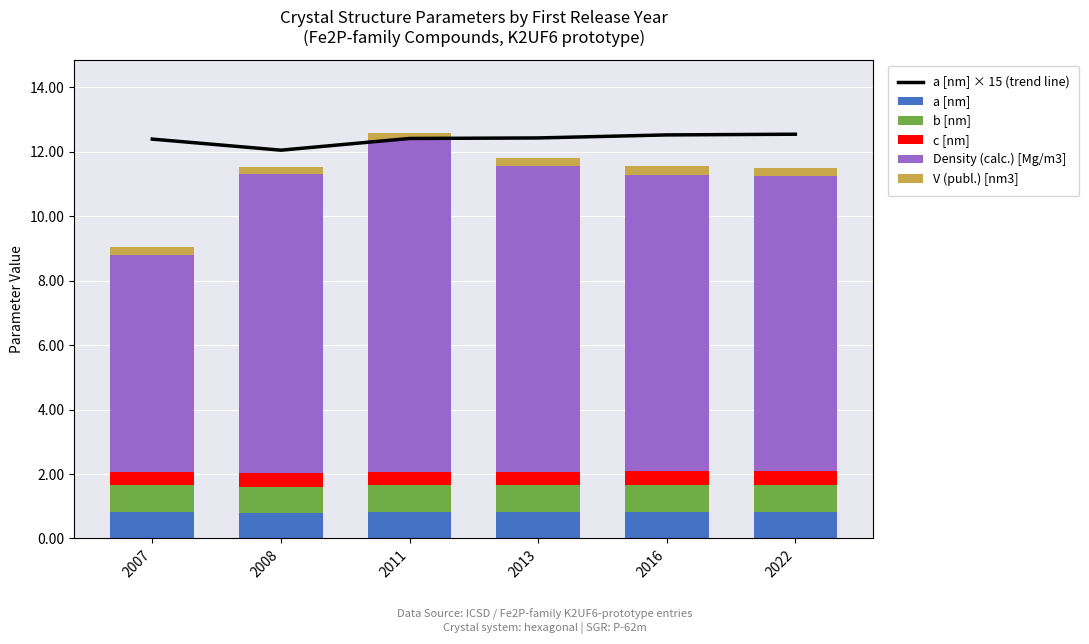

The a [nm] series shows 0.6 at 2011. True or false?

False